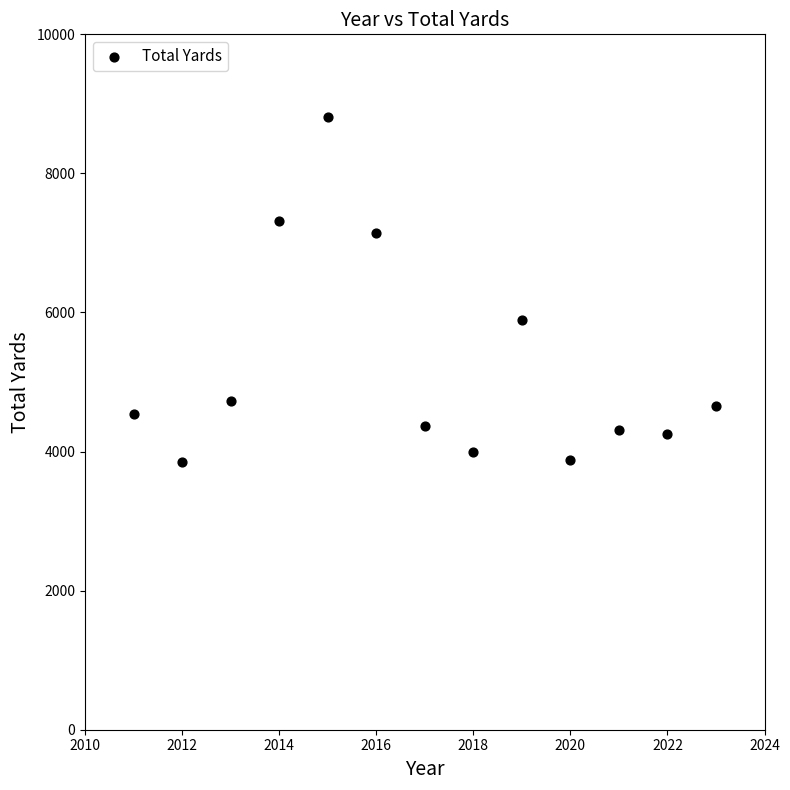

What Y value in the scatter plot is closest to 6327?

5886